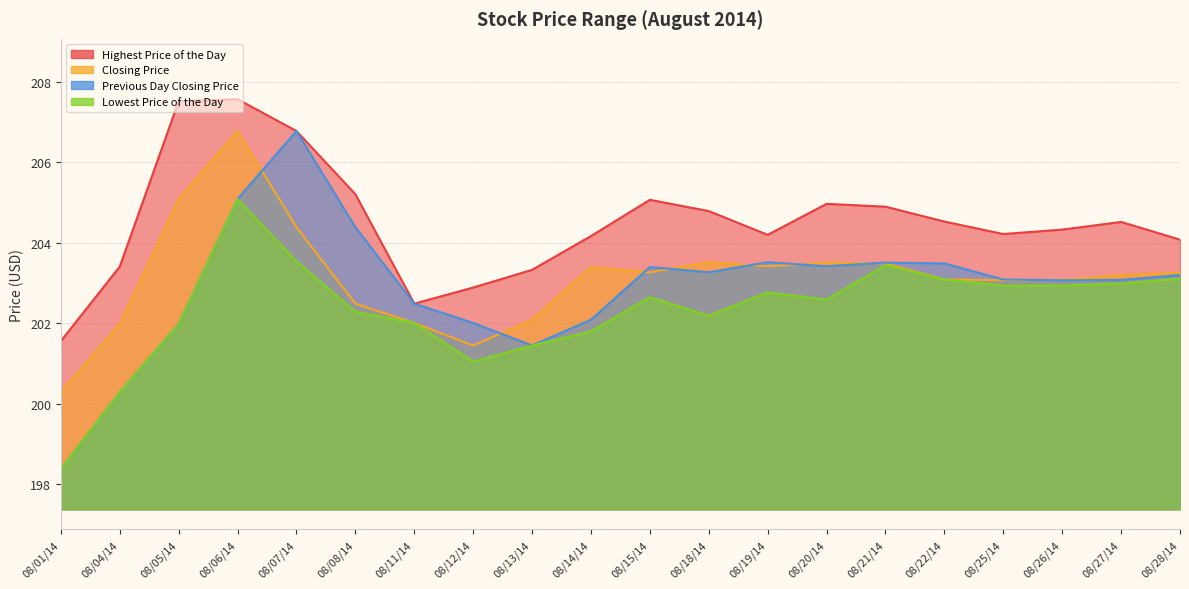

What is the difference between the maximum and second lowest values in the Lowest Price of the Day series?

4.8